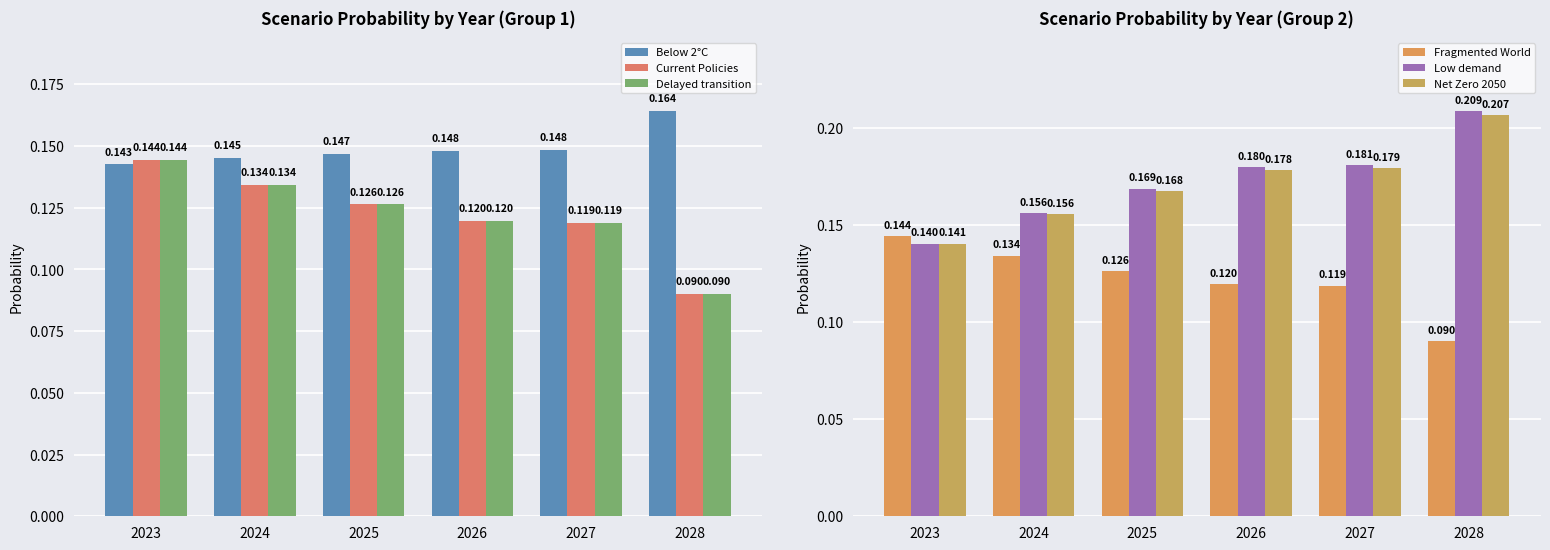

True or false: Low demand has a value of 0.1 at 2023.

True